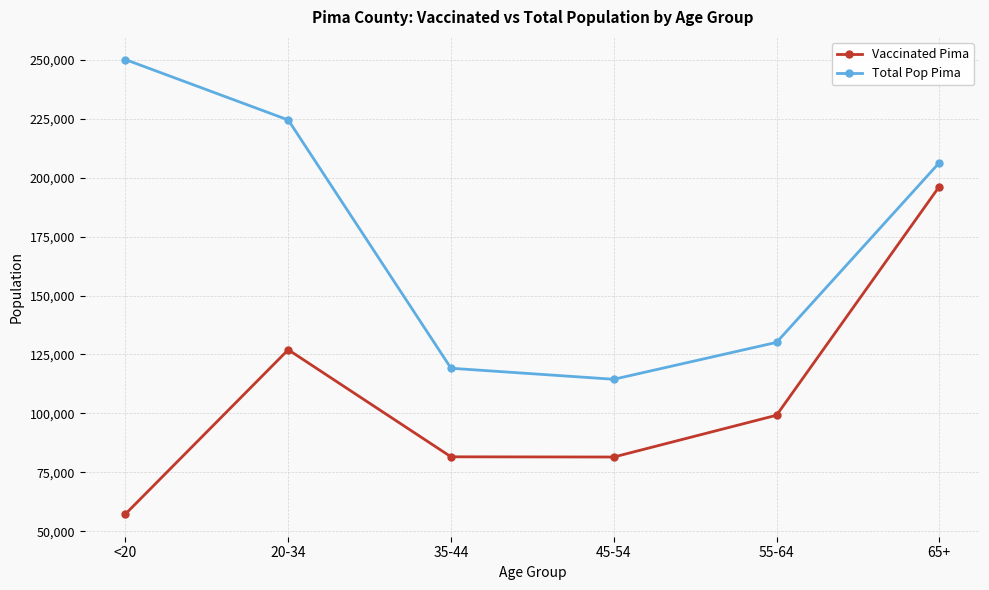

True or false: Total Pop Pima and Vaccinated Pima cross at least once.

False